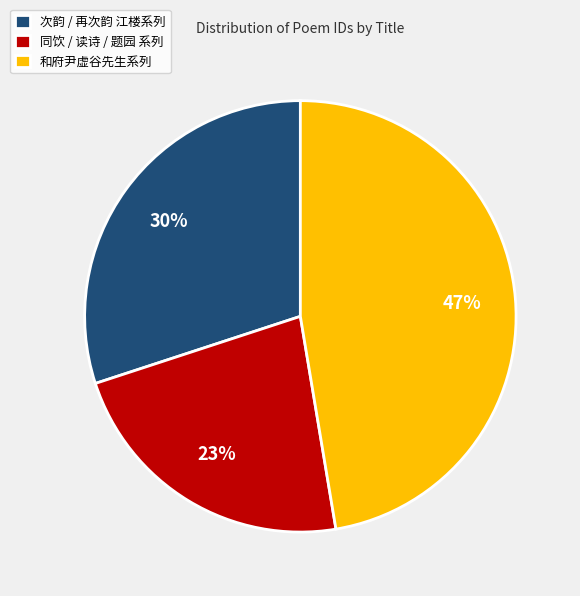

To the nearest percent, what is the average slice percentage?

33%